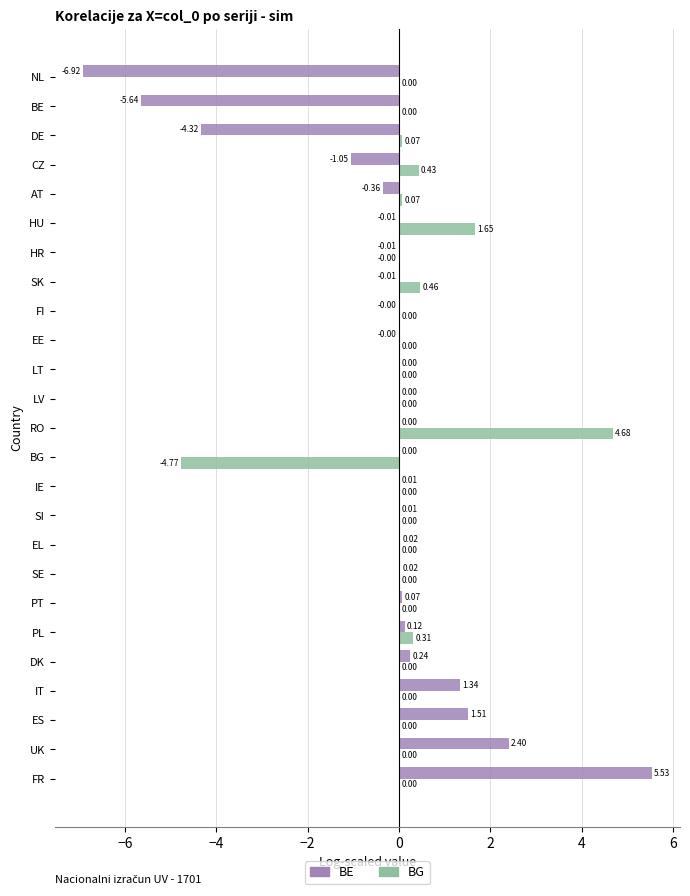

How many values in the BG series exceed 0?

23